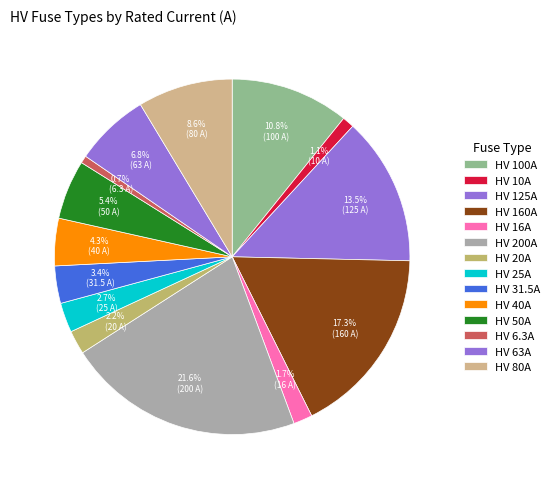

Does HV 100A account for over 50% of the chart?

No